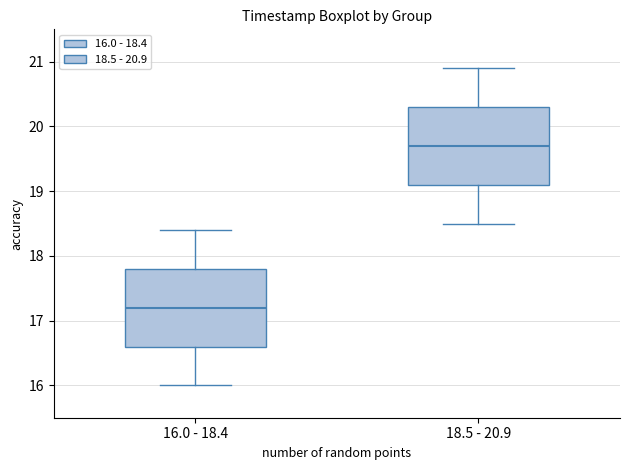

Where is the upper edge of the box for 16.0 - 18.4 on the y-axis? The values are not printed on the chart, so give them approximately, as read against the axis.

17.8